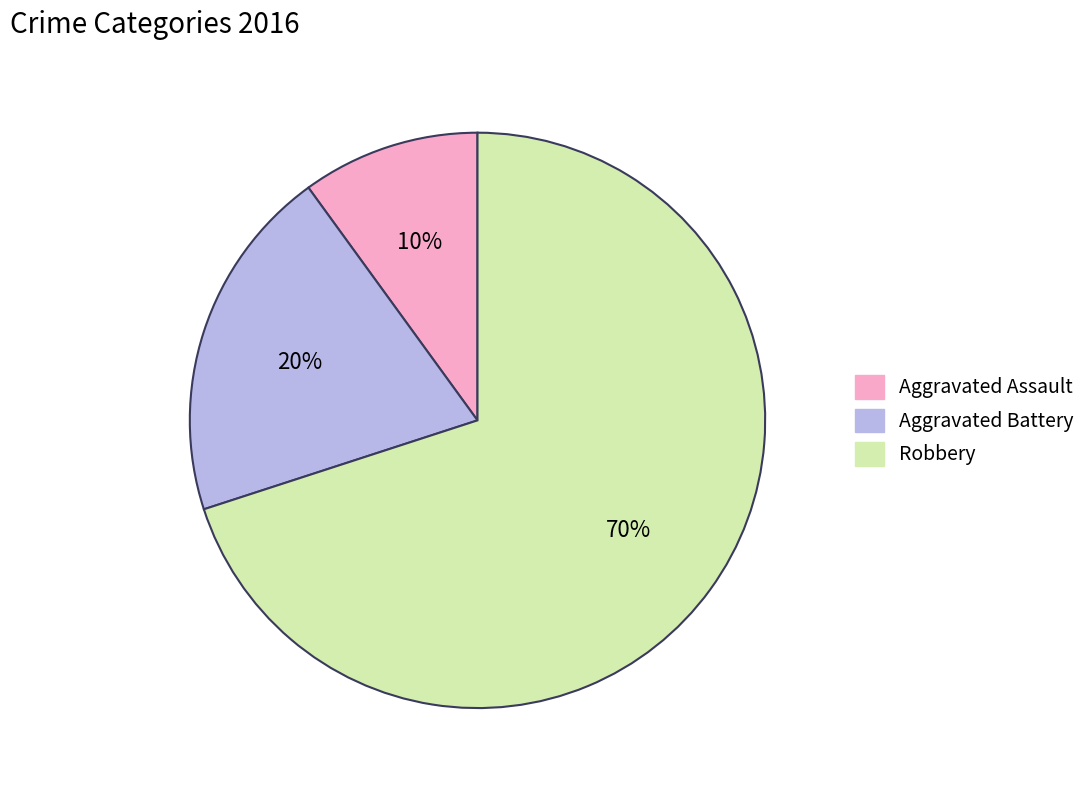

Count the number of slices in the pie.

3